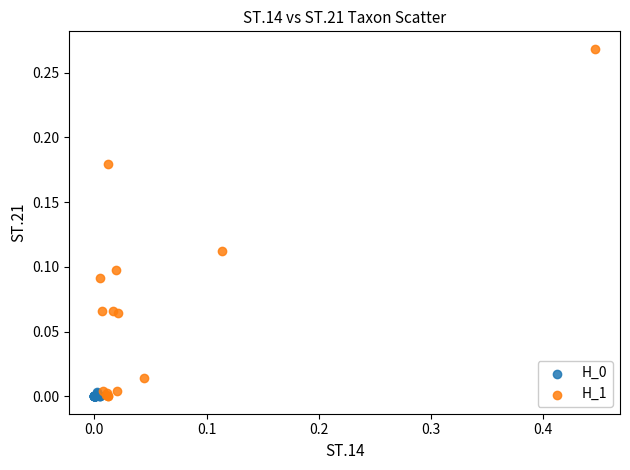

Which series has the largest Y range (max minus min)?

H_1